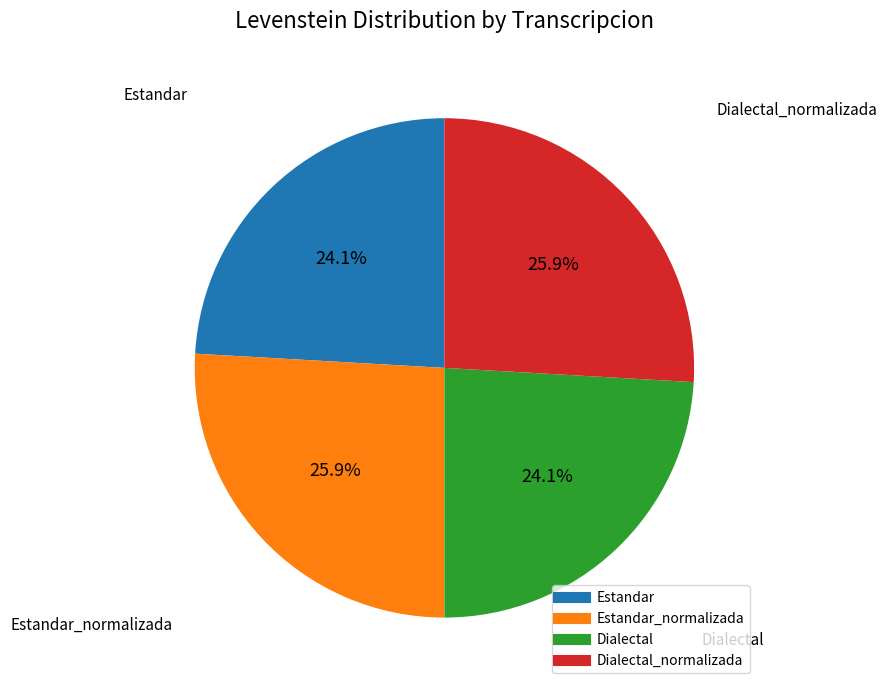

Is there a majority slice in this chart?

No